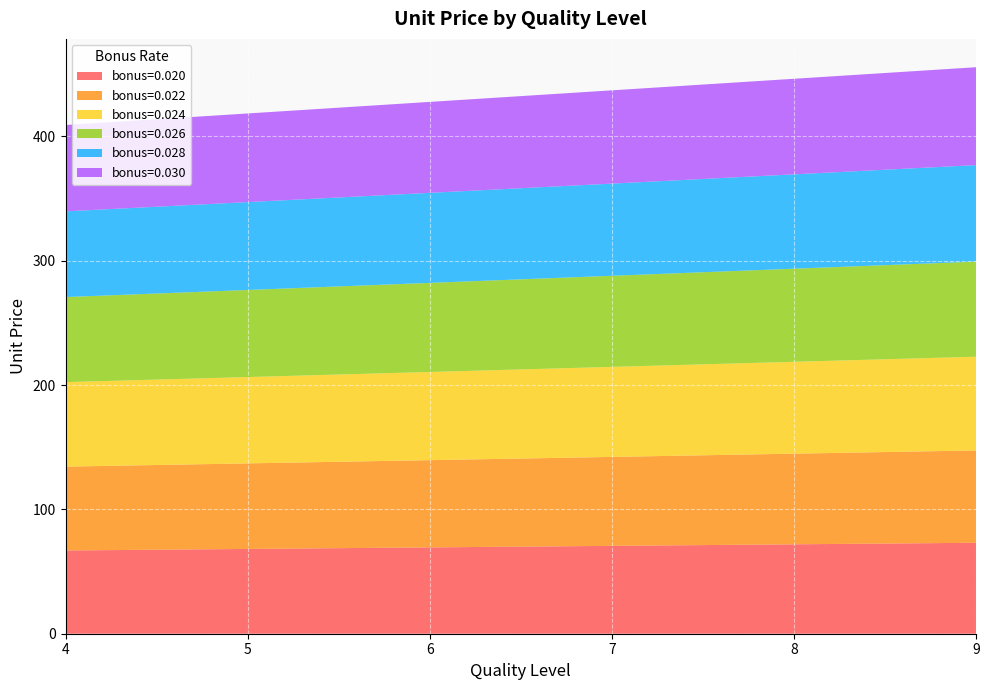

Reading left to right, what are all the values shown in this chart?

bonus=0.020: 4=67.0	5=68.2	6=69.4	7=70.7	8=71.9	9=73.2
bonus=0.022: 4=67.5	5=68.8	6=70.2	7=71.5	8=72.9	9=74.3
bonus=0.024: 4=68.0	5=69.4	6=70.9	7=72.4	8=73.9	9=75.4
bonus=0.026: 4=68.4	5=70.1	6=71.7	7=73.3	8=74.9	9=76.5
bonus=0.028: 4=68.9	5=70.7	6=72.4	7=74.2	8=75.9	9=77.6
bonus=0.030: 4=69.4	5=71.3	6=73.2	7=75.0	8=76.9	9=78.7